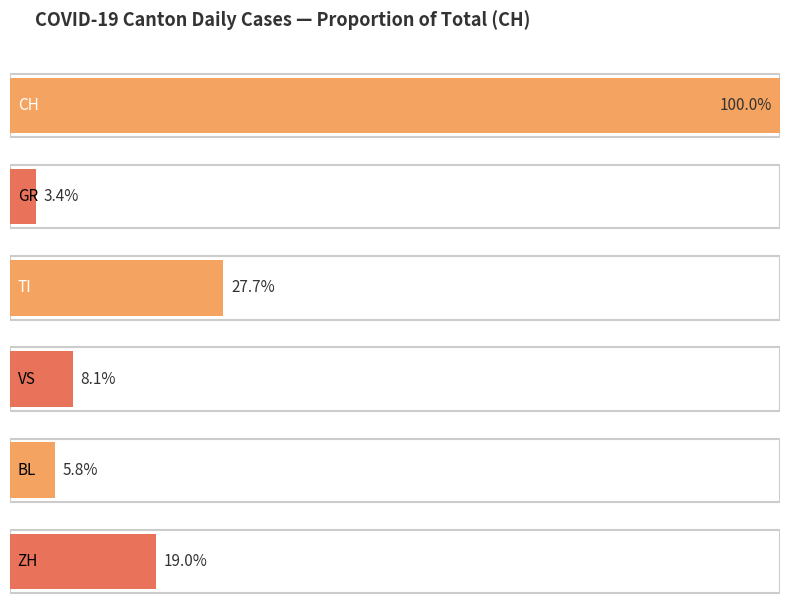

The value of ZH at 2020-03-26 is 35. True or false?

True